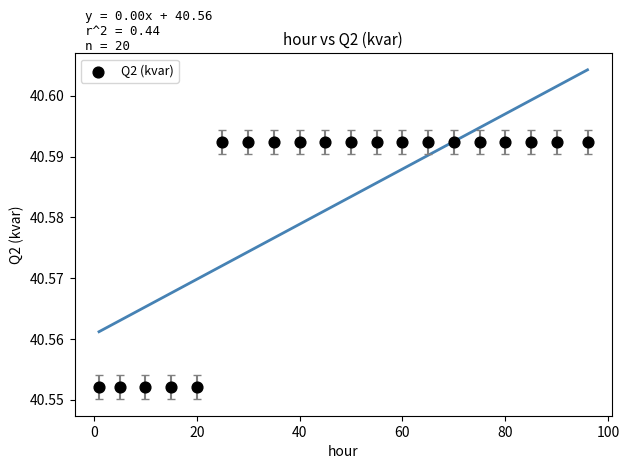

How many points are shown in the scatter plot?

20